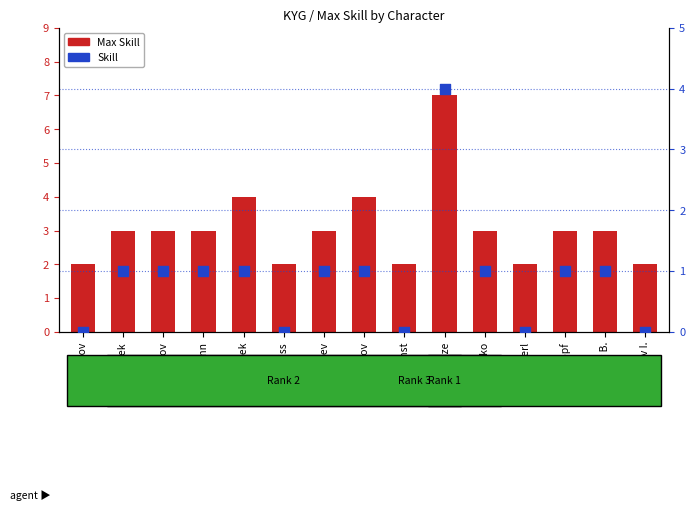

At which category is the sum across all series the highest?

Frunze